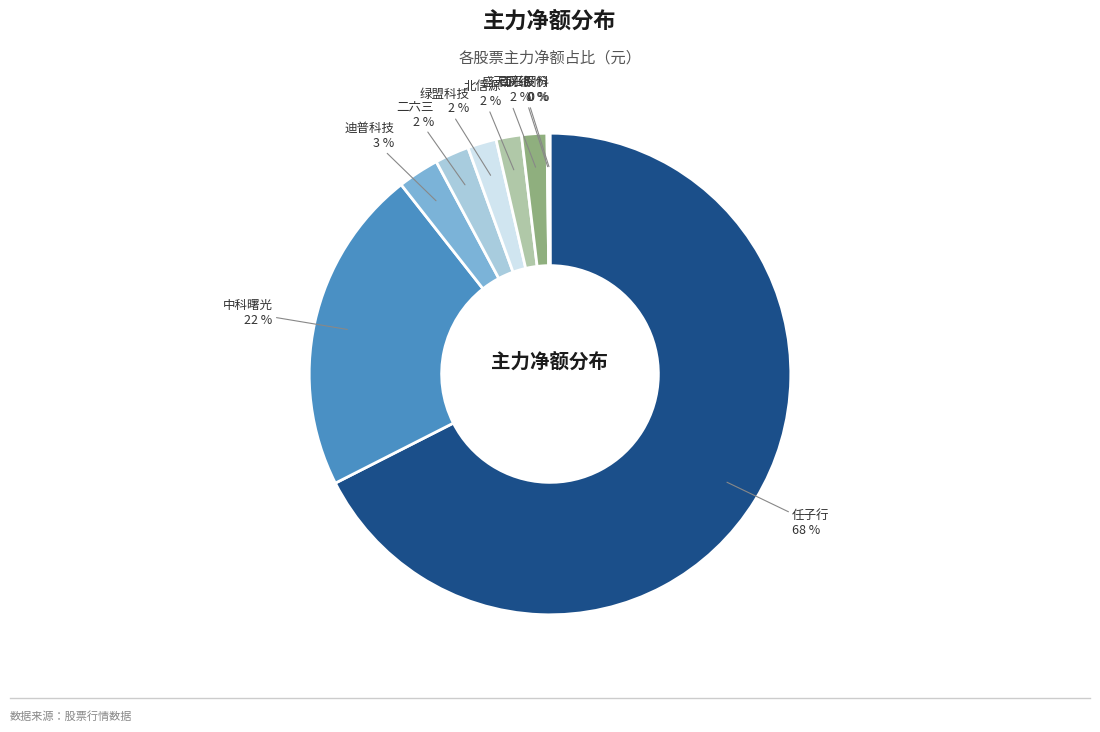

To the nearest percent, what portion does 中科曙光 represent?

22%